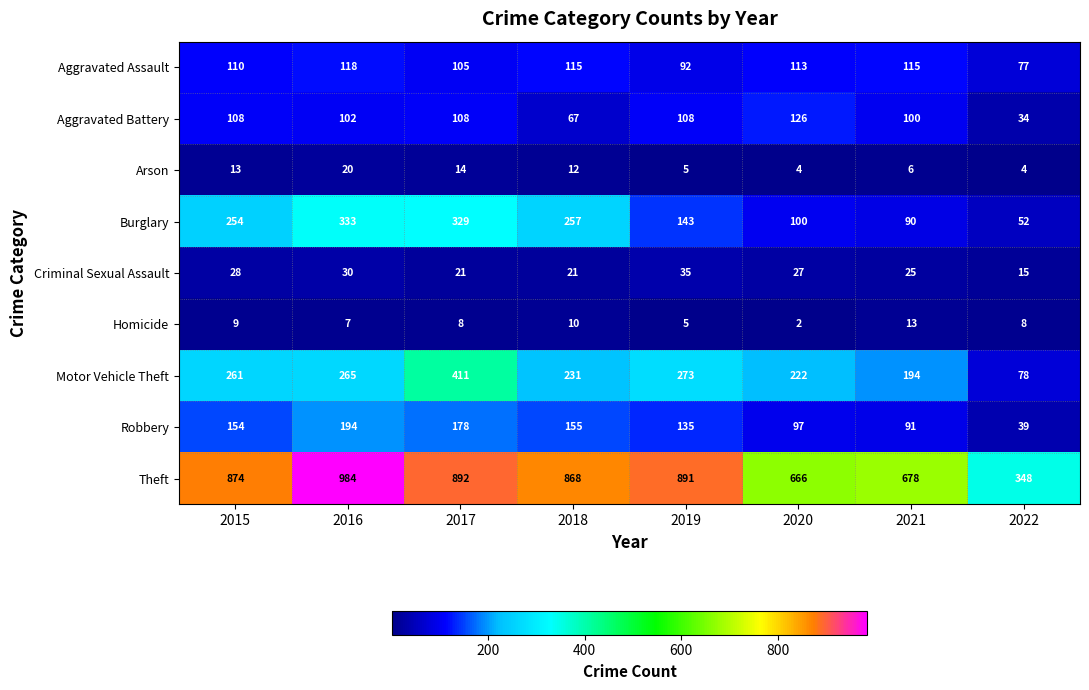

At how many categories does at least one series exceed 906?

1